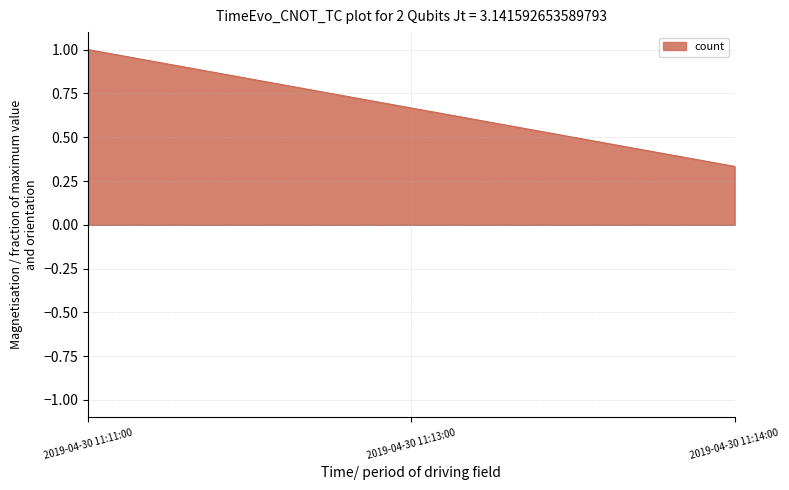

What is the change in value from 2019-04-30 11:11:00 to 2019-04-30 11:13:00?

-0.3